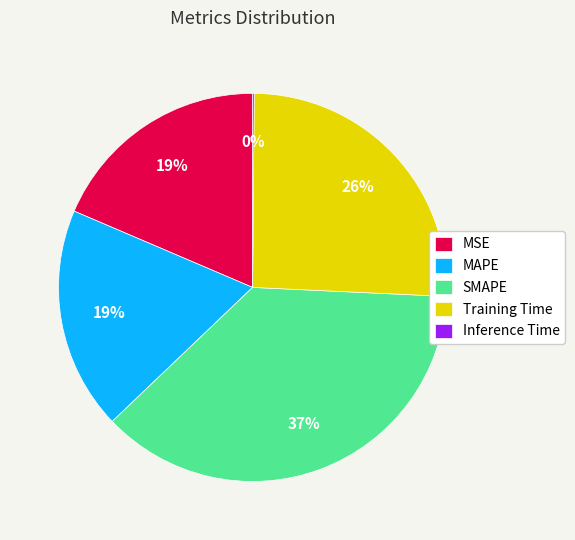

Approximately how many times larger is the value at Training Time compared to MAPE?

1.4